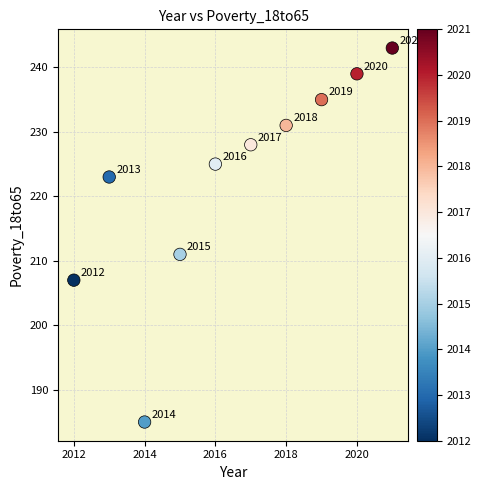

What is the range of Y values (max minus min)?

58